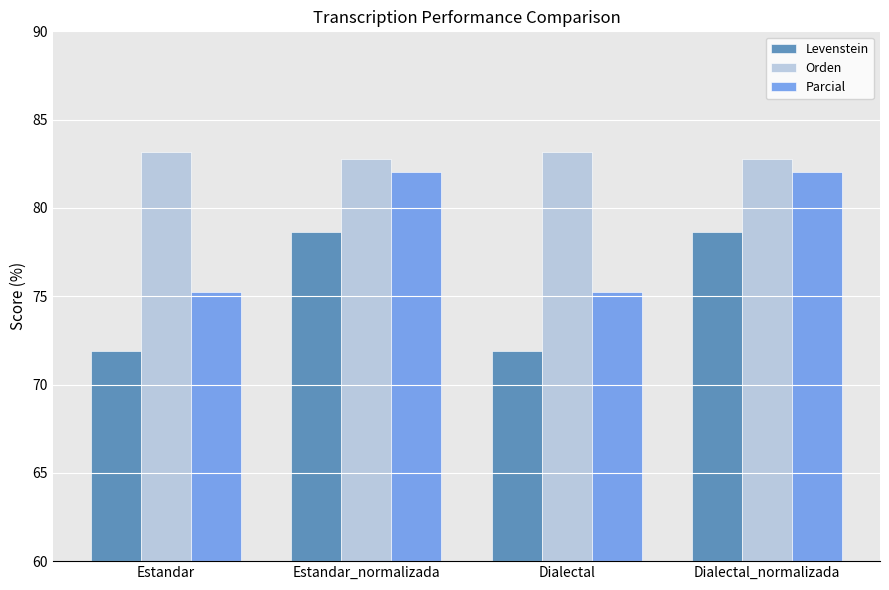

What is the total value across all series at Estandar?

230.3